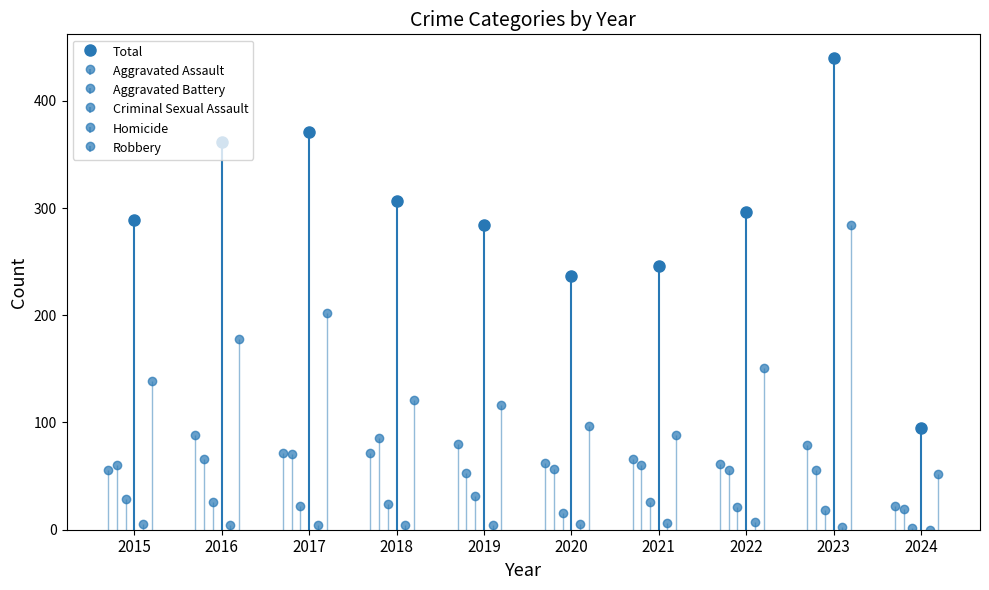

How many bars are there in total?

60